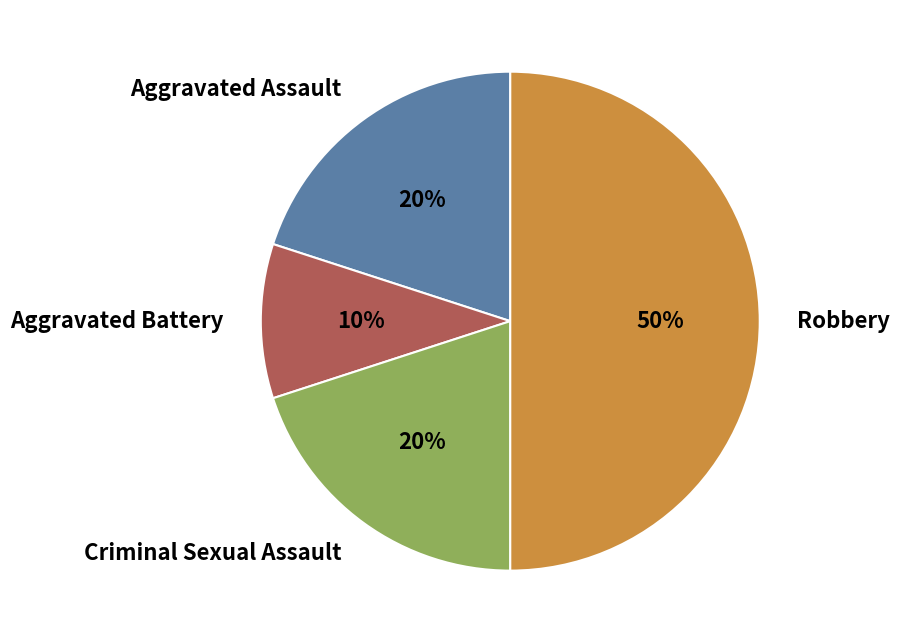

Is Aggravated Battery the majority of the pie?

No